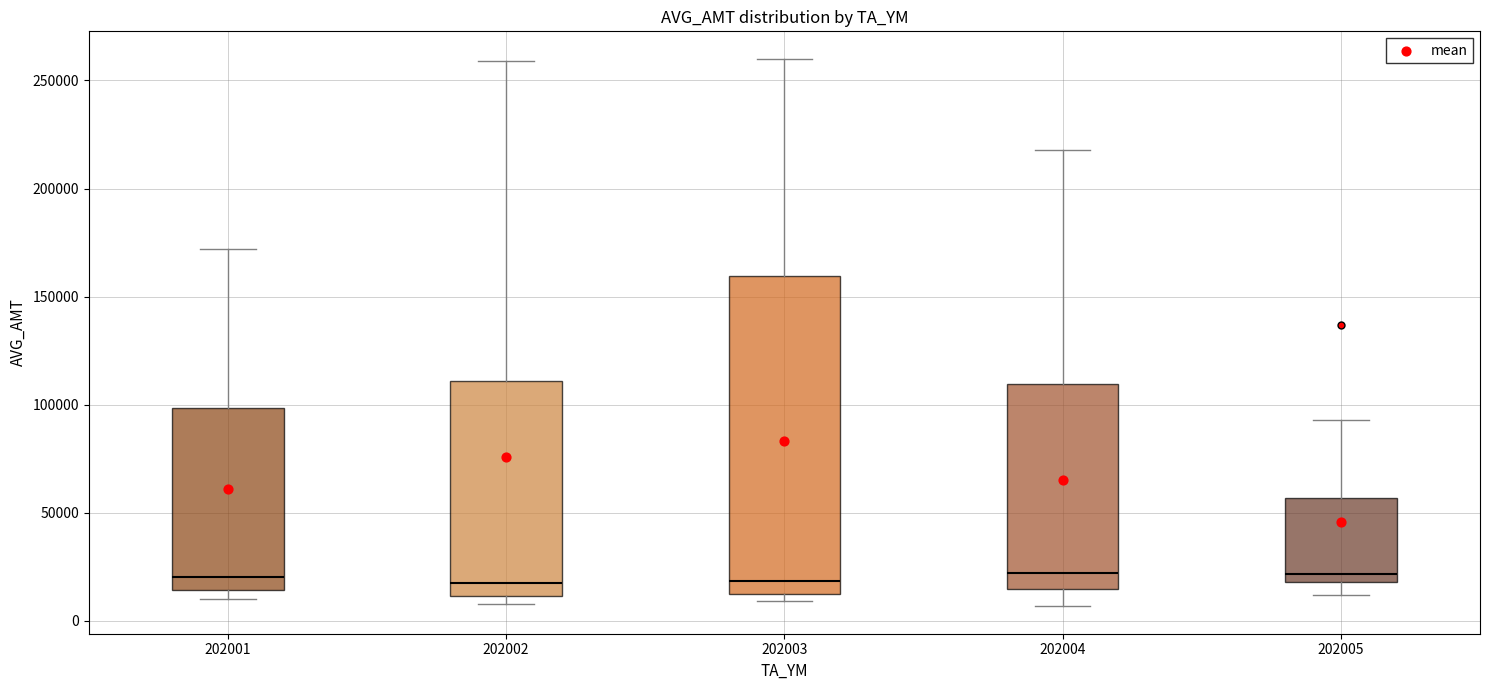

Reading left to right, read every box against the y-axis: the position of its median line, the range the box covers, and the ends of its whiskers. The values are not printed on the chart, so give them approximately, as read against the axis.

202001: median 20000, box 15000 to 100000, whiskers 10000 to 170000
202002: median 15000, box 10000 to 110000, whiskers 5000 to 260000
202003: median 20000, box 10000 to 160000, whiskers 10000 (just below the box's lower edge) to 260000
202004: median 20000, box 15000 to 110000, whiskers 5000 to 220000
202005: median 20000 (just above the box's lower edge), box 20000 to 55000, whiskers 10000 to 95000